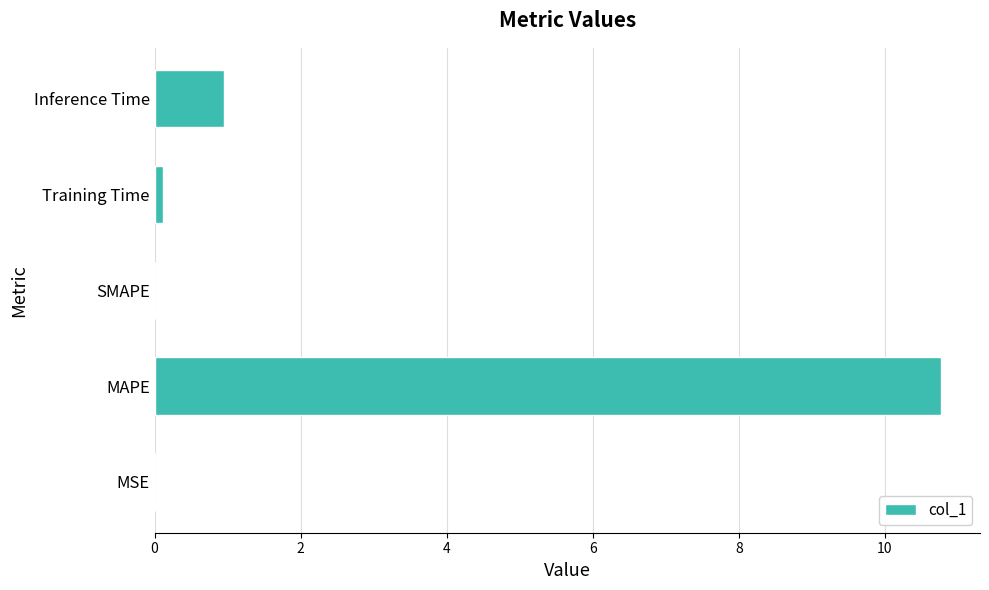

Is it true that the value at SMAPE is 5.7?

False